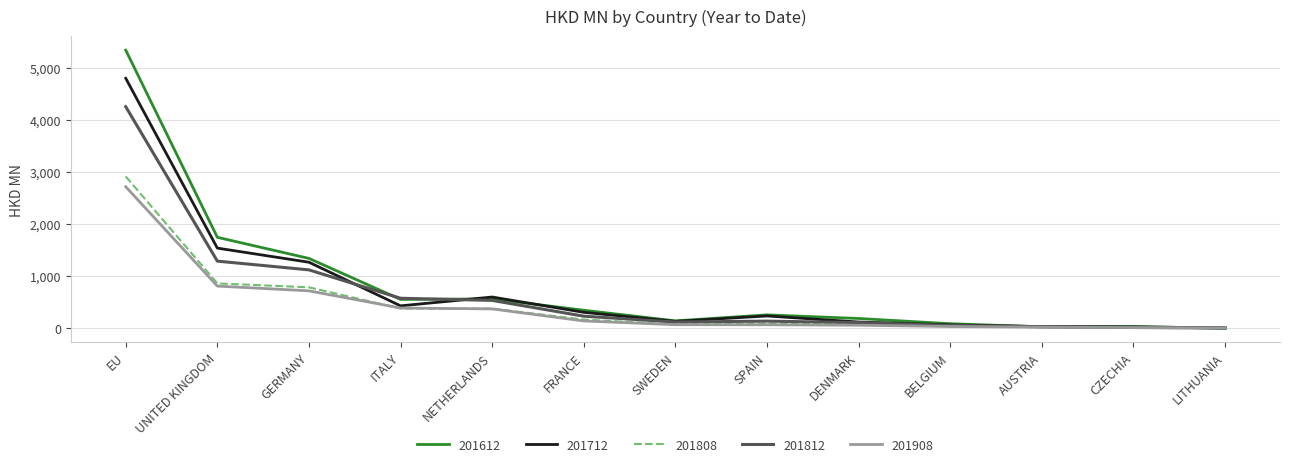

Where does the 201812 series first go above 136?

EU